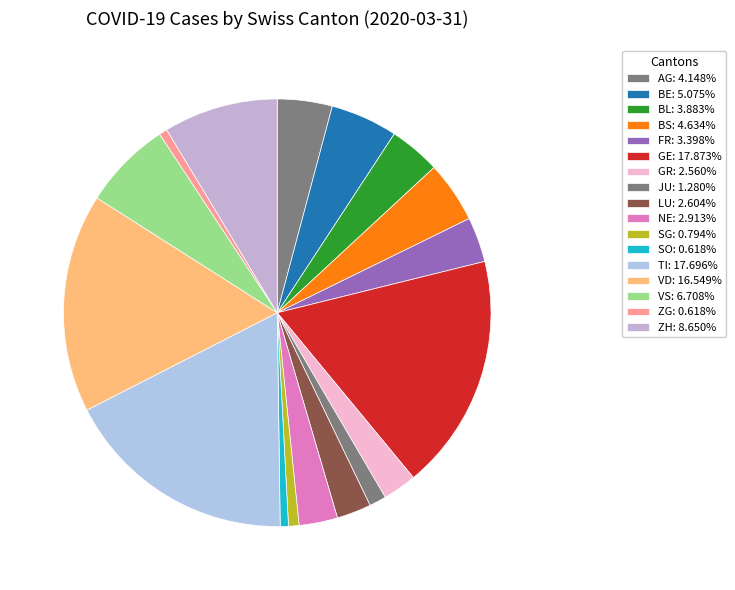

The BS slice represents 15% of the pie. True or false?

False